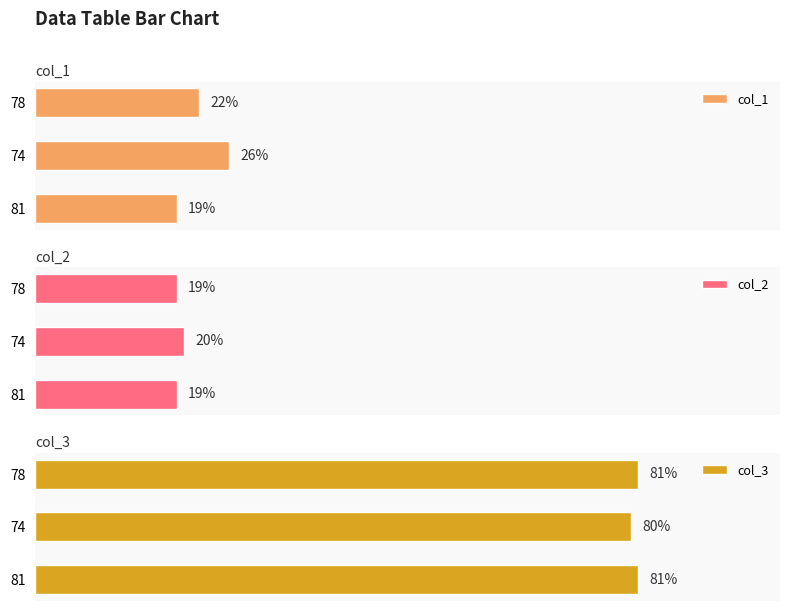

List the labels in order of col_1 value, largest first.

74, 78, 81